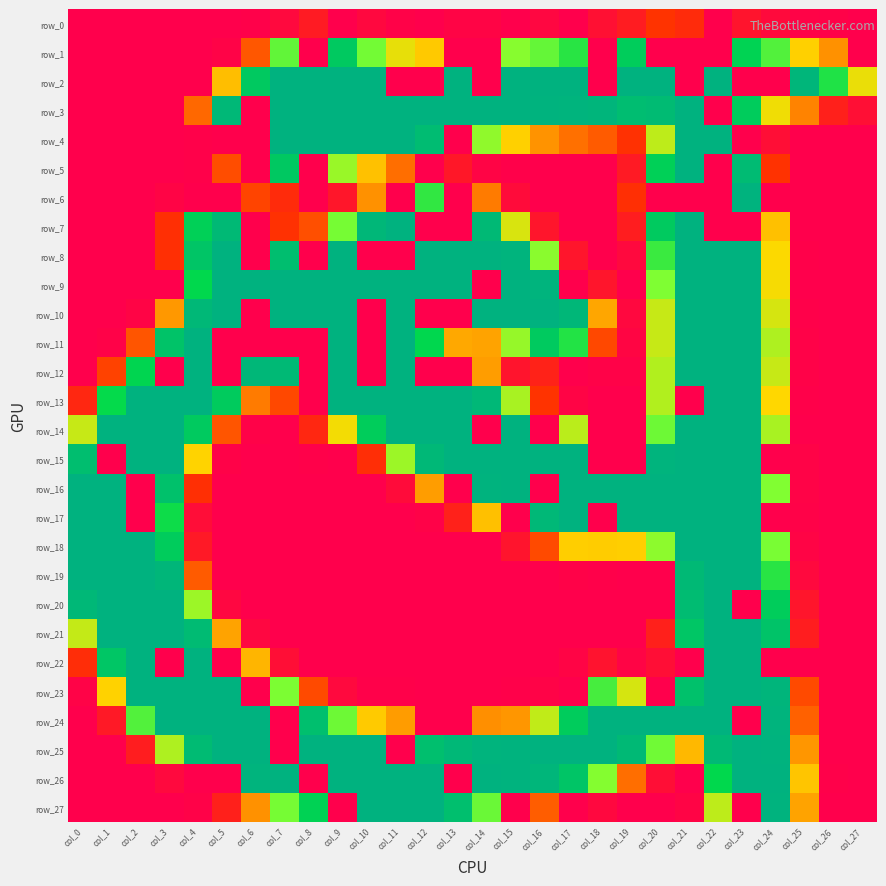

The value of row_0 at col_16 is 10. True or false?

False